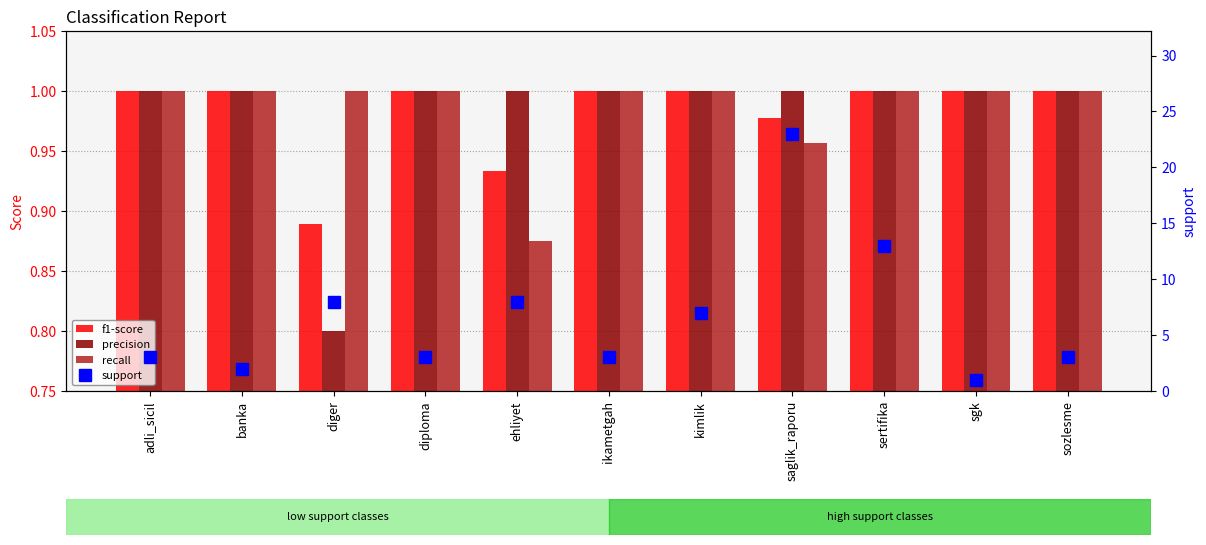

Reading right to left, list all the values displayed in this chart.

f1-score: sozlesme=1.0	sgk=1.0	sertifika=1.0	saglik_raporu=1.0	kimlik=1.0	ikametgah=1.0	ehliyet=0.9	diploma=1.0	diger=0.9	banka=1.0	adli_sicil=1.0
precision: sozlesme=1.0	sgk=1.0	sertifika=1.0	saglik_raporu=1.0	kimlik=1.0	ikametgah=1.0	ehliyet=1.0	diploma=1.0	diger=0.8	banka=1.0	adli_sicil=1.0
recall: sozlesme=1.0	sgk=1.0	sertifika=1.0	saglik_raporu=1.0	kimlik=1.0	ikametgah=1.0	ehliyet=0.9	diploma=1.0	diger=1.0	banka=1.0	adli_sicil=1.0
support: sozlesme=3.0	sgk=1.0	sertifika=13.0	saglik_raporu=23.0	kimlik=7.0	ikametgah=3.0	ehliyet=8.0	diploma=3.0	diger=8.0	banka=2.0	adli_sicil=3.0